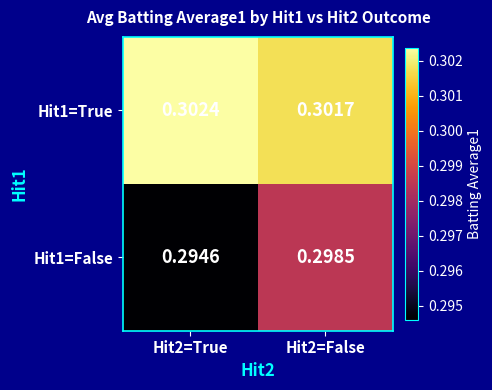

Is the value of Hit1=True at Hit2=False greater than the value of Hit1=False at Hit2=False?

Yes